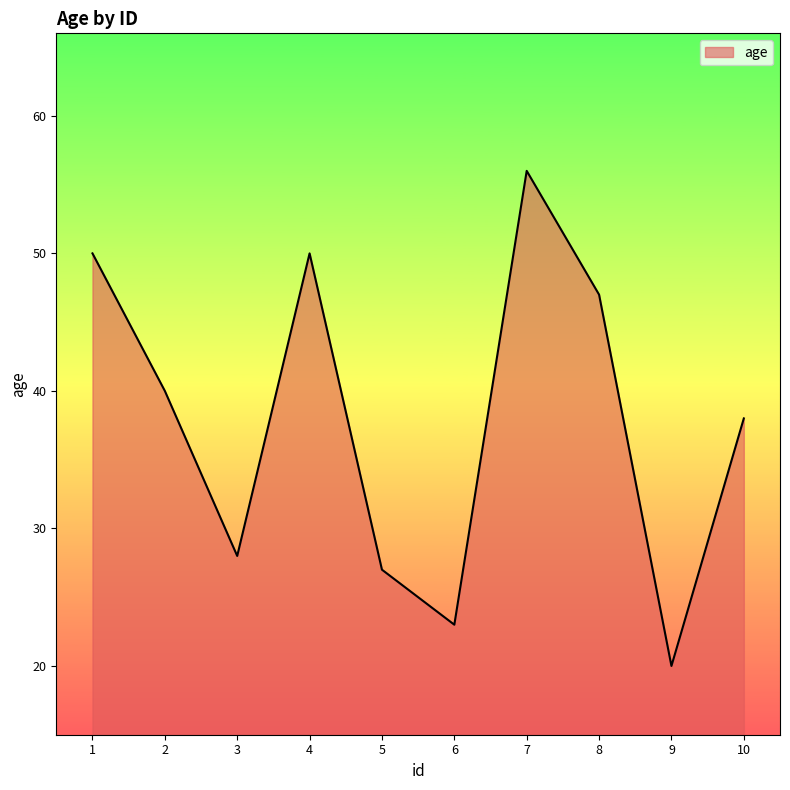

What is the difference between the values at 7 and 1?

6